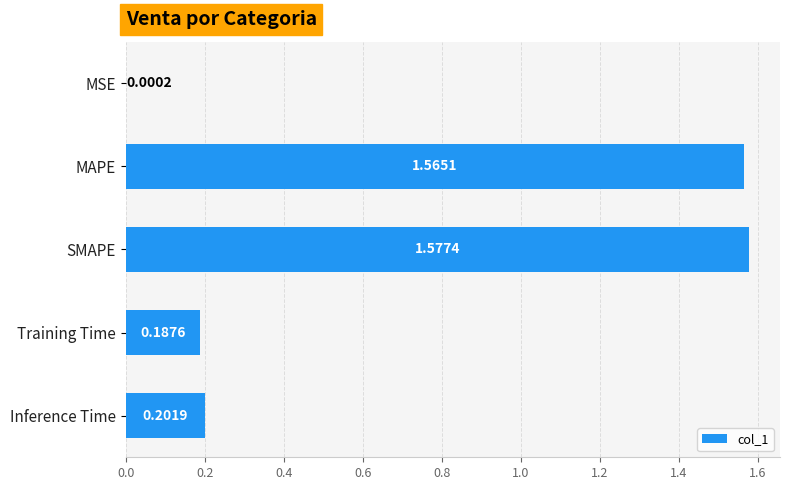

What is the sum of all values?

3.5